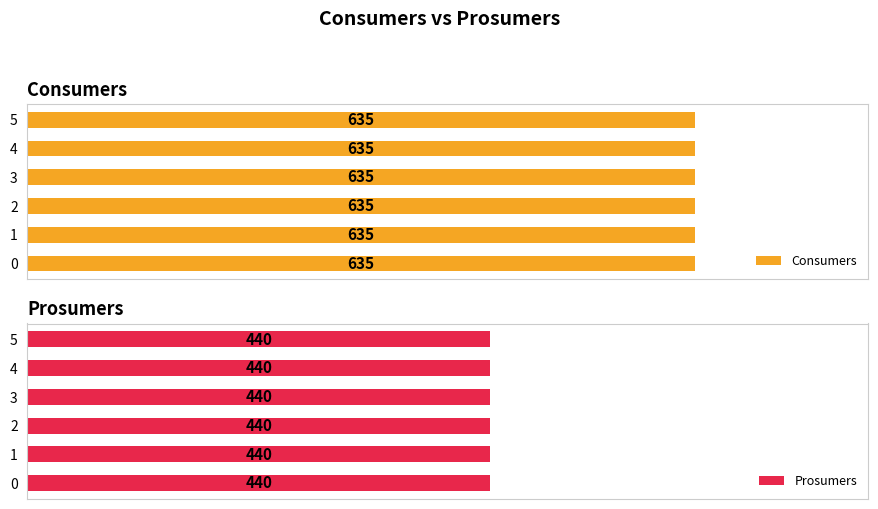

Is the value of Prosumers at 5 greater than the value of Consumers at 0?

No